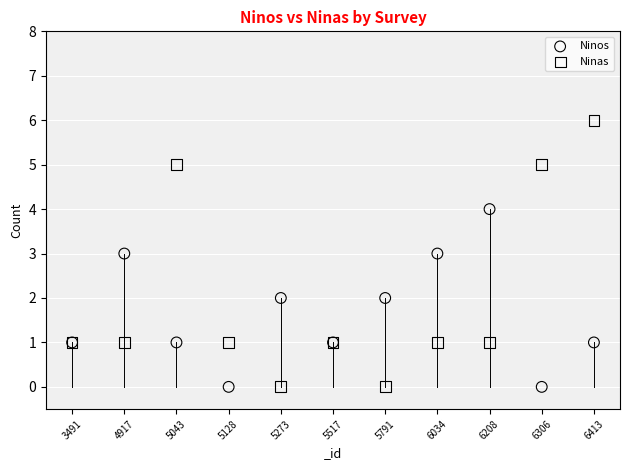

What are all the series names shown in the legend?

Ninos, Ninas